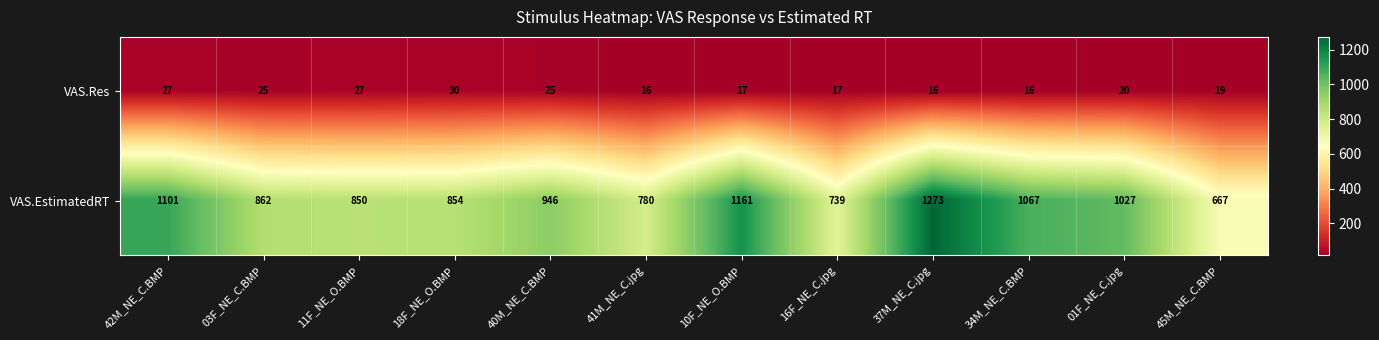

What is the approximate value of VAS.Res at 34M_NE_C.BMP?

16